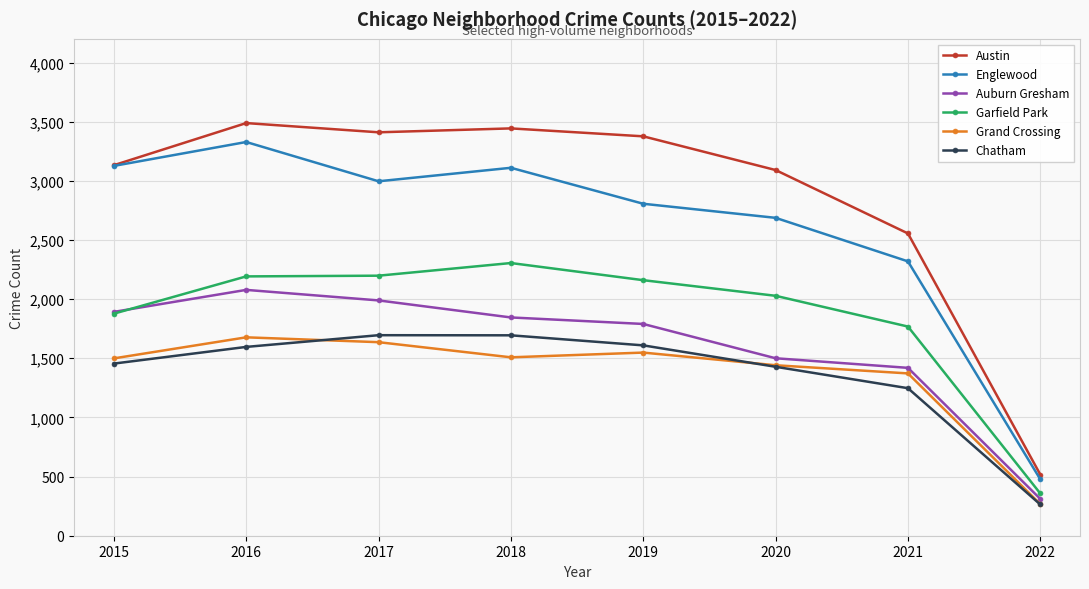

Which series has the widest spread of values?

Austin